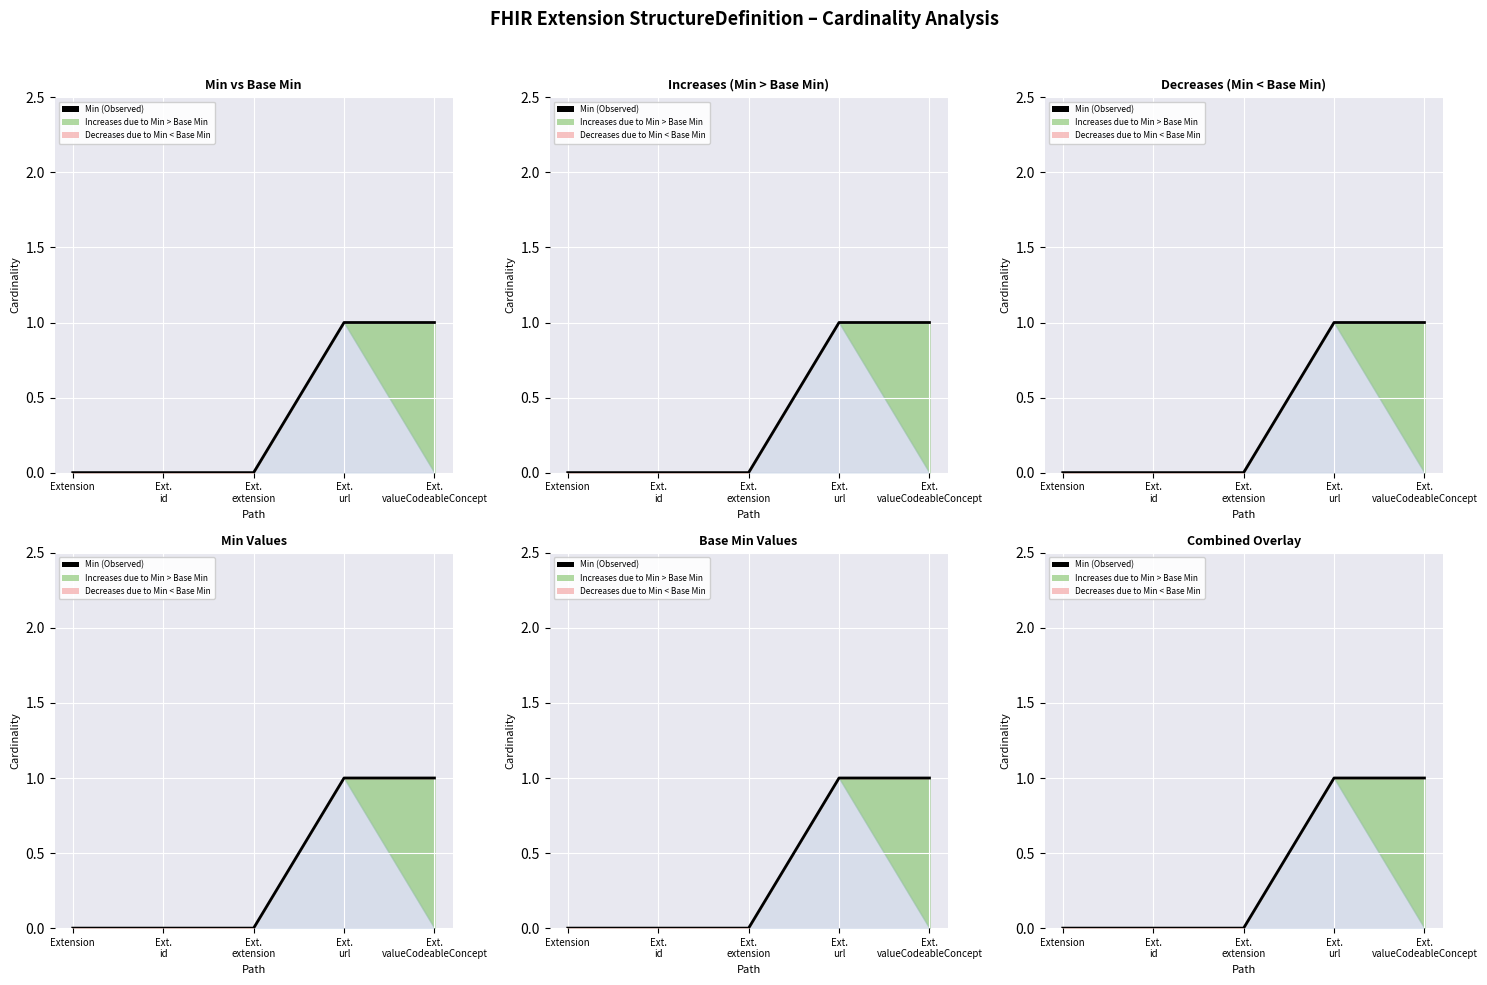

What is the label of the 4th point from the left?

Ext.
url